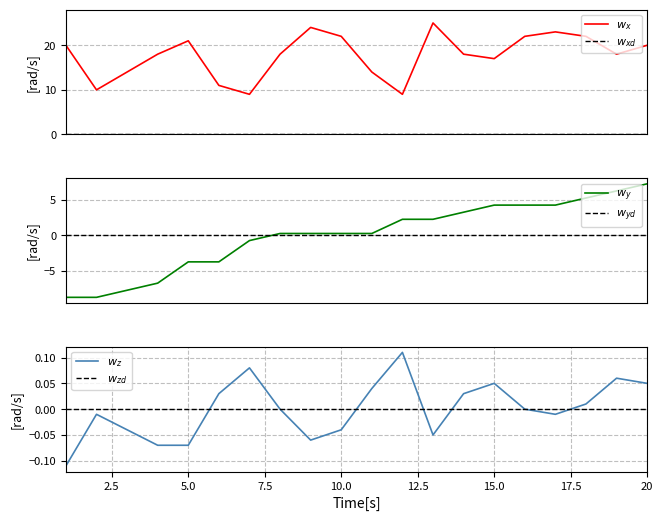

Reading left to right, transcribe all the data shown in this chart.

Language Score: 20.0	10.0	14.0	18.0	21.0	11.0	9.0	18.0	24.0	22.0	14.0	9.0	25.0	18.0	17.0	22.0	23.0	22.0	18.0	20.0
Sorted Score: -8.8	-8.8	-7.8	-6.8	-3.8	-3.8	-0.8	0.2	0.2	0.2	0.2	2.2	2.2	3.2	4.2	4.2	4.2	5.2	6.2	7.2